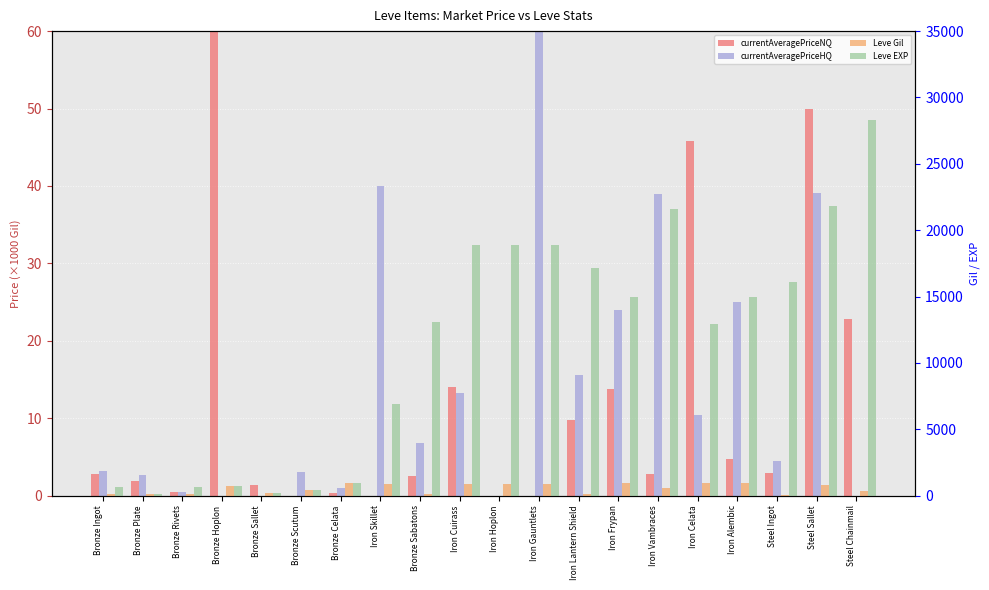

What is the average value of the Leve EXP series?

11418.5